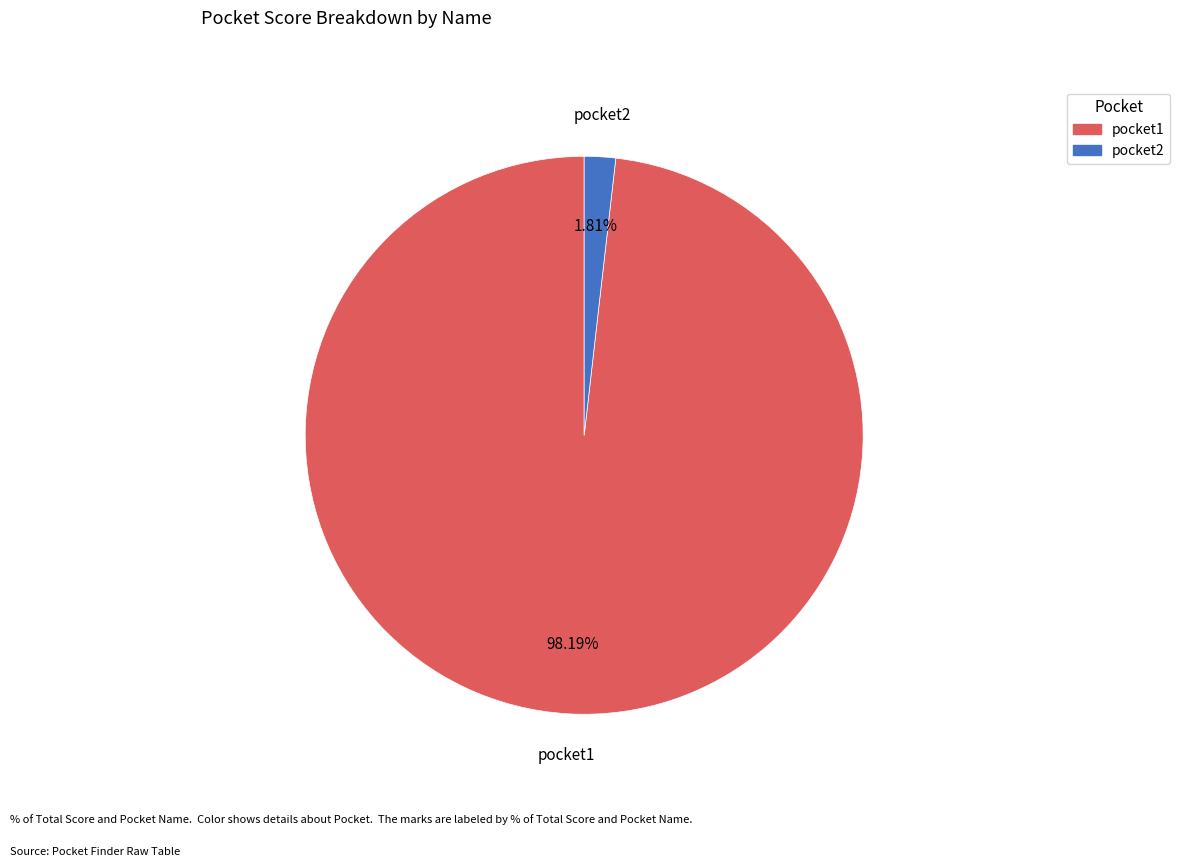

The pocket1 slice represents 93% of the pie. True or false?

False